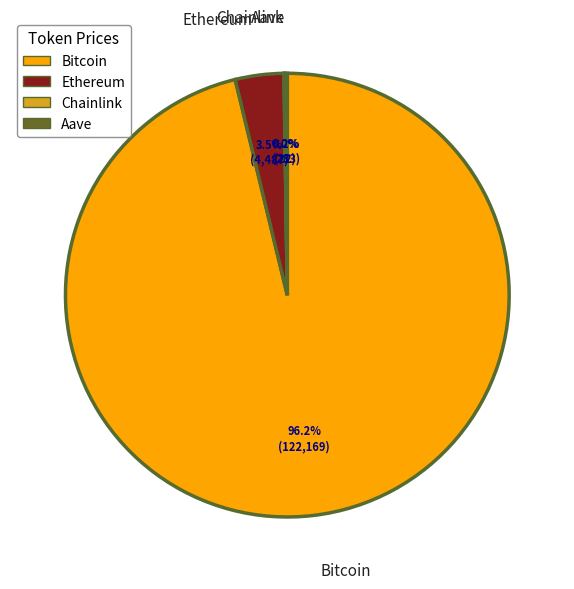

Which slice is the largest?

Bitcoin